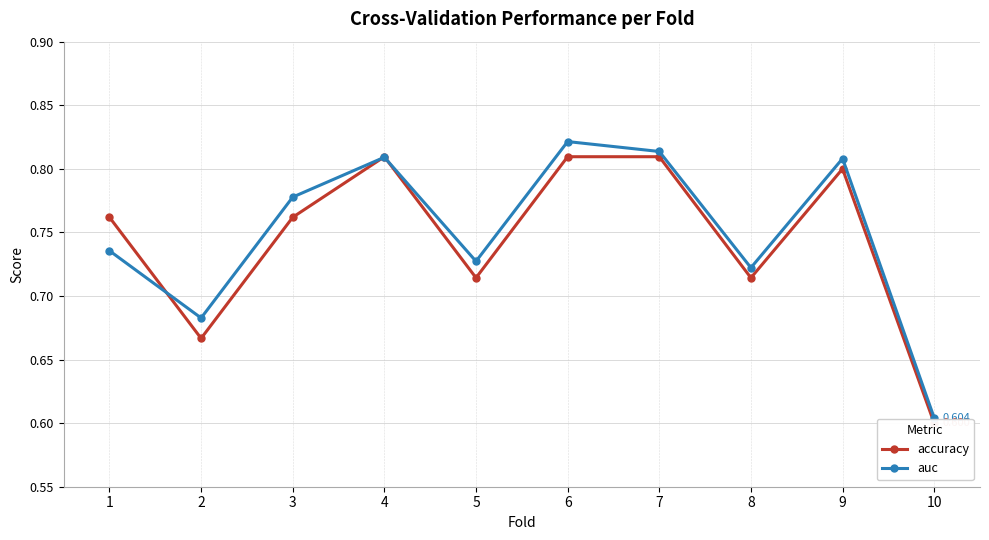

Which series has the widest spread of values?

auc